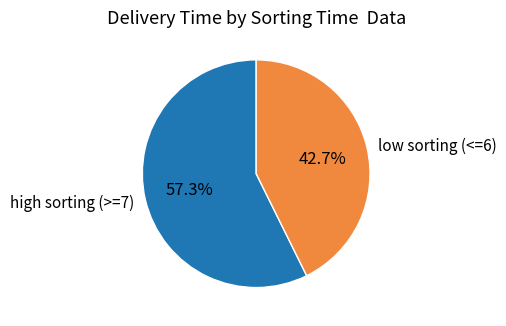

Combined, do low sorting (<=6) and high sorting (>=7) account for over 50%?

Yes